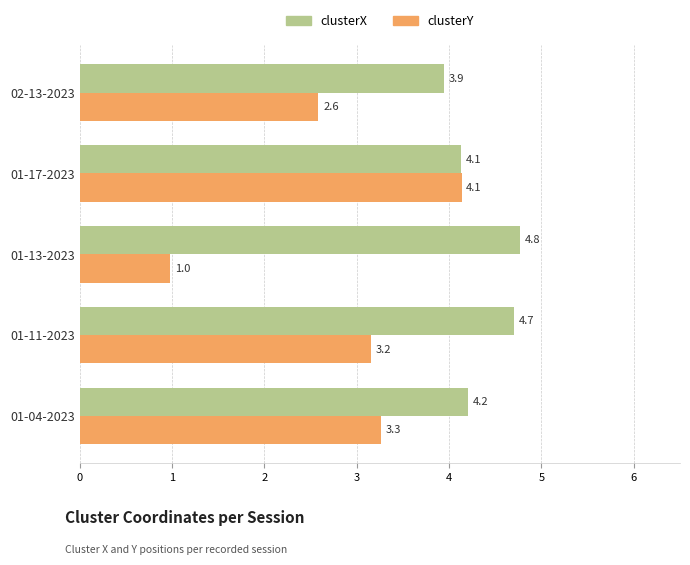

Which series has the largest range (max minus min)?

clusterY